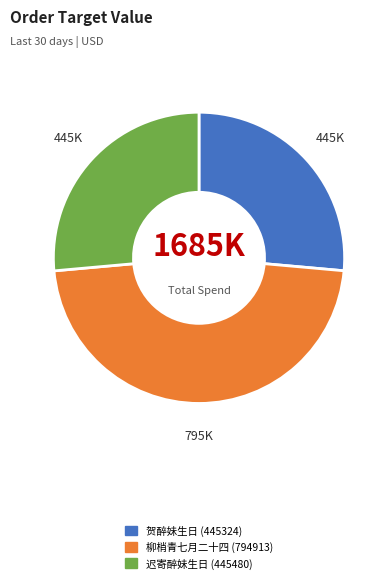

Is there any slice that represents more than half of the pie?

No